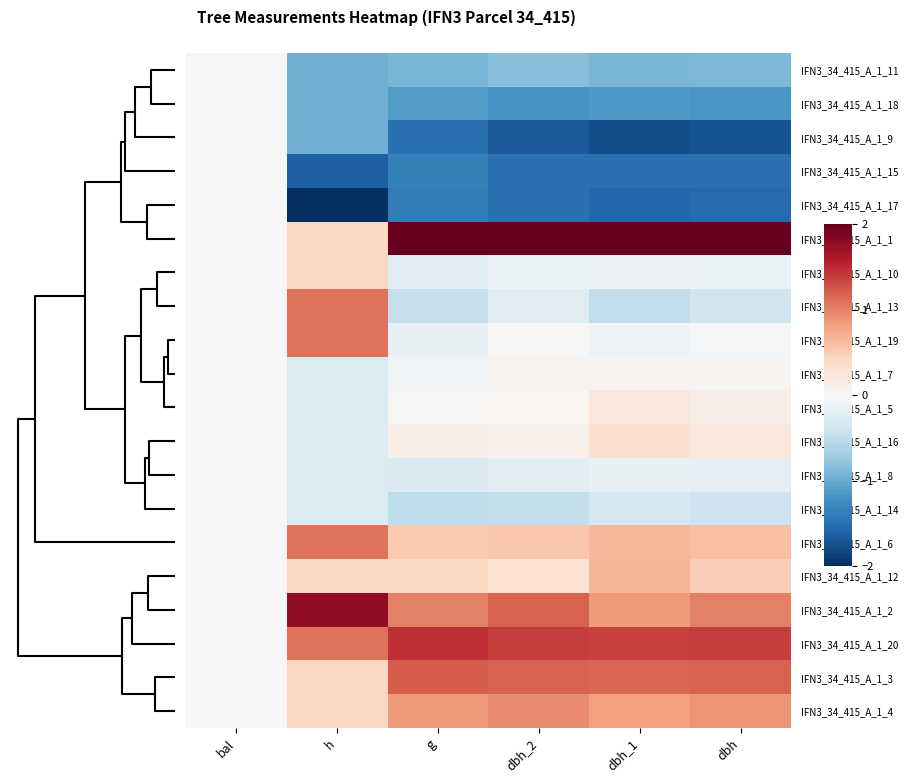

Which series has the largest range (max minus min)?

IFN3_34_415_A_1_1